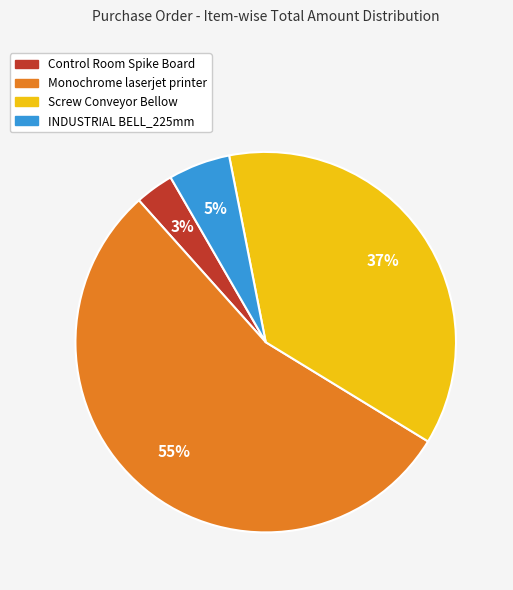

Is the sum of Screw Conveyor Bellow and Control Room Spike Board greater than half?

No